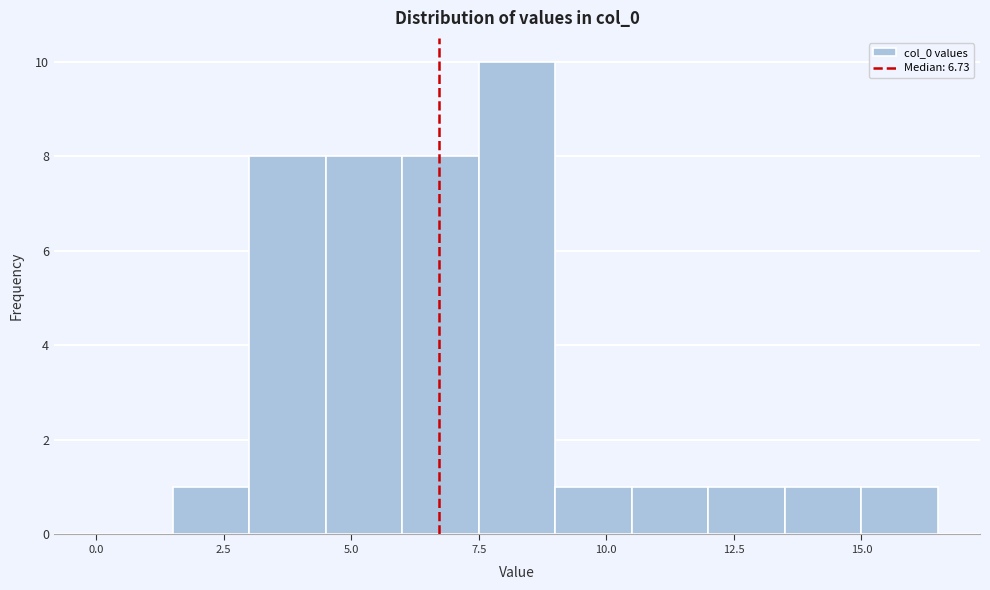

Read against the x-axis, roughly where is the centre of the tallest bar?

8.5